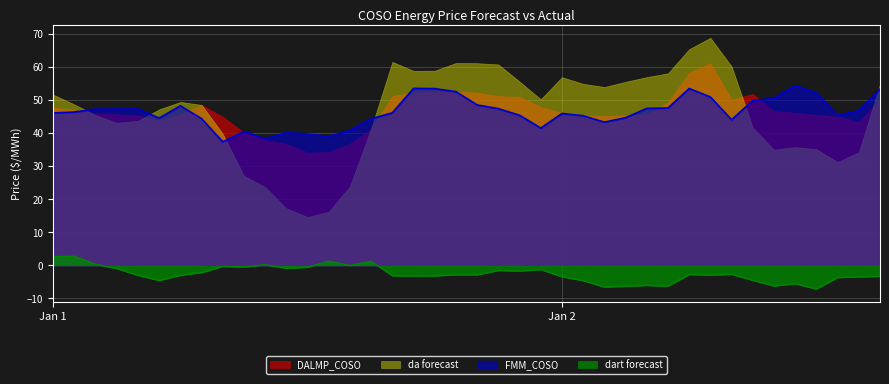

How many negative values does the dart forecast series have?

34